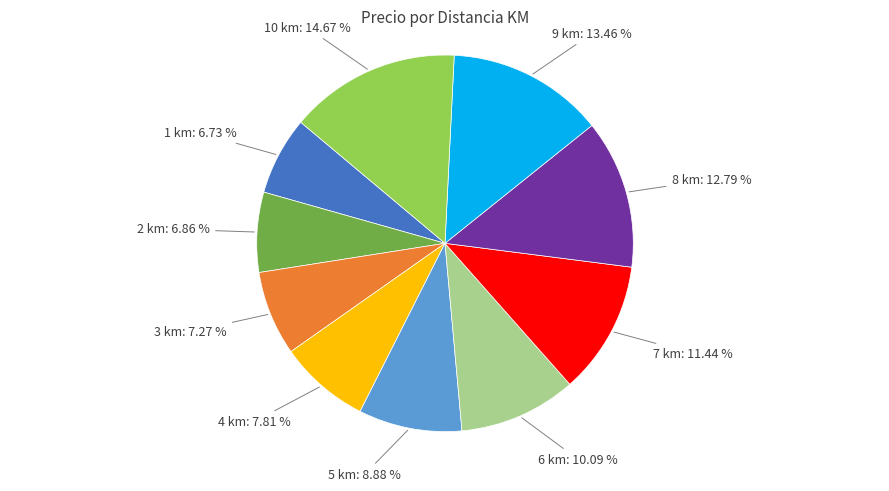

Between 1 km and 6 km, which is larger?

6 km